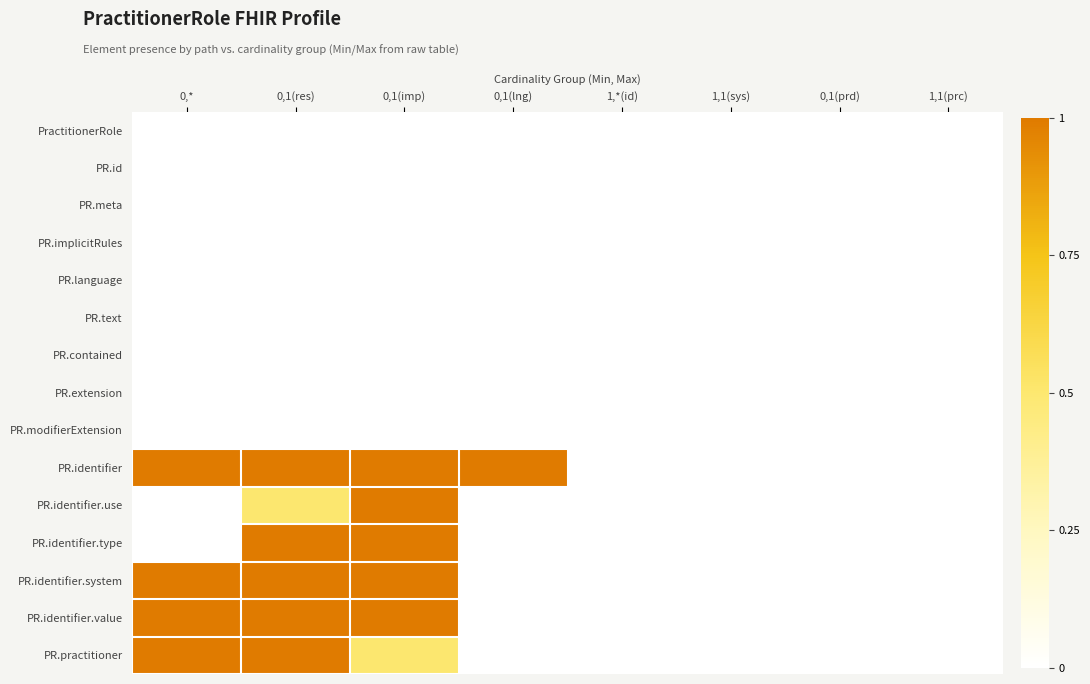

Reading right to left, transcribe all the data shown in this chart.

PractitionerRole: 1,1(prc)=0.0	0,1(prd)=0.0	1,1(sys)=0.0	1,*(id)=0.0	0,1(lng)=0.0	0,1(imp)=0.0	0,1(res)=0.0	0,*=0.0
PR.id: 1,1(prc)=0.0	0,1(prd)=0.0	1,1(sys)=0.0	1,*(id)=0.0	0,1(lng)=0.0	0,1(imp)=0.0	0,1(res)=0.0	0,*=0.0
PR.meta: 1,1(prc)=0.0	0,1(prd)=0.0	1,1(sys)=0.0	1,*(id)=0.0	0,1(lng)=0.0	0,1(imp)=0.0	0,1(res)=0.0	0,*=0.0
PR.implicitRules: 1,1(prc)=0.0	0,1(prd)=0.0	1,1(sys)=0.0	1,*(id)=0.0	0,1(lng)=0.0	0,1(imp)=0.0	0,1(res)=0.0	0,*=0.0
PR.language: 1,1(prc)=0.0	0,1(prd)=0.0	1,1(sys)=0.0	1,*(id)=0.0	0,1(lng)=0.0	0,1(imp)=0.0	0,1(res)=0.0	0,*=0.0
PR.text: 1,1(prc)=0.0	0,1(prd)=0.0	1,1(sys)=0.0	1,*(id)=0.0	0,1(lng)=0.0	0,1(imp)=0.0	0,1(res)=0.0	0,*=0.0
PR.contained: 1,1(prc)=0.0	0,1(prd)=0.0	1,1(sys)=0.0	1,*(id)=0.0	0,1(lng)=0.0	0,1(imp)=0.0	0,1(res)=0.0	0,*=0.0
PR.extension: 1,1(prc)=0.0	0,1(prd)=0.0	1,1(sys)=0.0	1,*(id)=0.0	0,1(lng)=0.0	0,1(imp)=0.0	0,1(res)=0.0	0,*=0.0
PR.modifierExtension: 1,1(prc)=0.0	0,1(prd)=0.0	1,1(sys)=0.0	1,*(id)=0.0	0,1(lng)=0.0	0,1(imp)=0.0	0,1(res)=0.0	0,*=0.0
PR.identifier: 1,1(prc)=0.0	0,1(prd)=0.0	1,1(sys)=0.0	1,*(id)=0.0	0,1(lng)=1.0	0,1(imp)=1.0	0,1(res)=1.0	0,*=1.0
PR.identifier.use: 1,1(prc)=0.0	0,1(prd)=0.0	1,1(sys)=0.0	1,*(id)=0.0	0,1(lng)=0.0	0,1(imp)=1.0	0,1(res)=0.5	0,*=0.0
PR.identifier.type: 1,1(prc)=0.0	0,1(prd)=0.0	1,1(sys)=0.0	1,*(id)=0.0	0,1(lng)=0.0	0,1(imp)=1.0	0,1(res)=1.0	0,*=0.0
PR.identifier.system: 1,1(prc)=0.0	0,1(prd)=0.0	1,1(sys)=0.0	1,*(id)=0.0	0,1(lng)=0.0	0,1(imp)=1.0	0,1(res)=1.0	0,*=1.0
PR.identifier.value: 1,1(prc)=0.0	0,1(prd)=0.0	1,1(sys)=0.0	1,*(id)=0.0	0,1(lng)=0.0	0,1(imp)=1.0	0,1(res)=1.0	0,*=1.0
PR.practitioner: 1,1(prc)=0.0	0,1(prd)=0.0	1,1(sys)=0.0	1,*(id)=0.0	0,1(lng)=0.0	0,1(imp)=0.5	0,1(res)=1.0	0,*=1.0